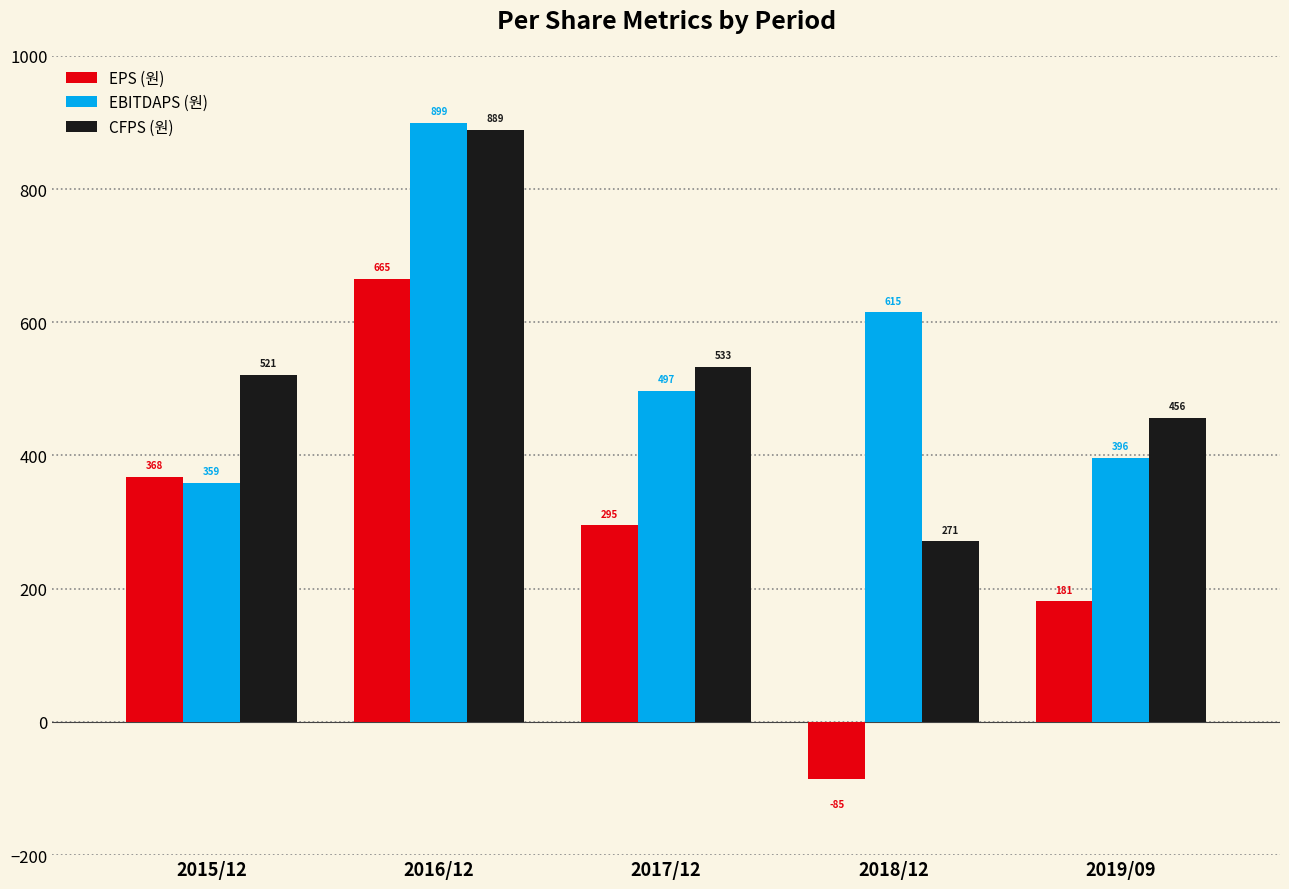

At how many categories does at least one series exceed 31?

5